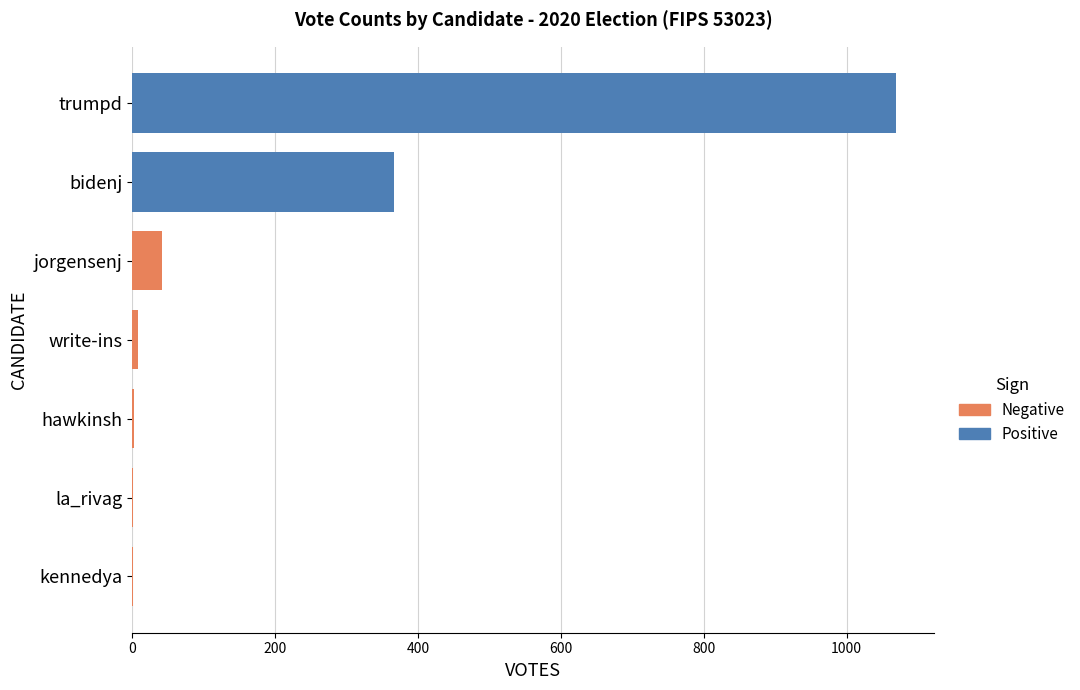

What is the minimum value shown in the chart?

1